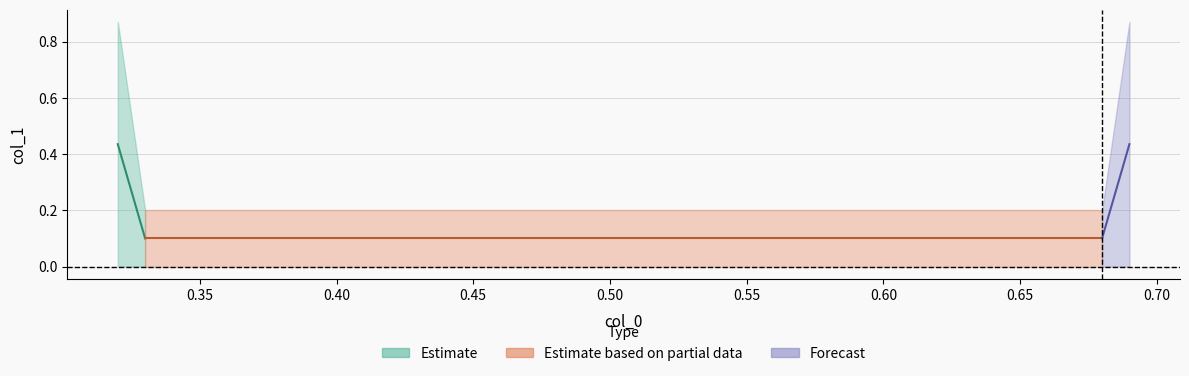

List the labels in order of value, largest first.

0.32, 0.69, 0.33, 0.68